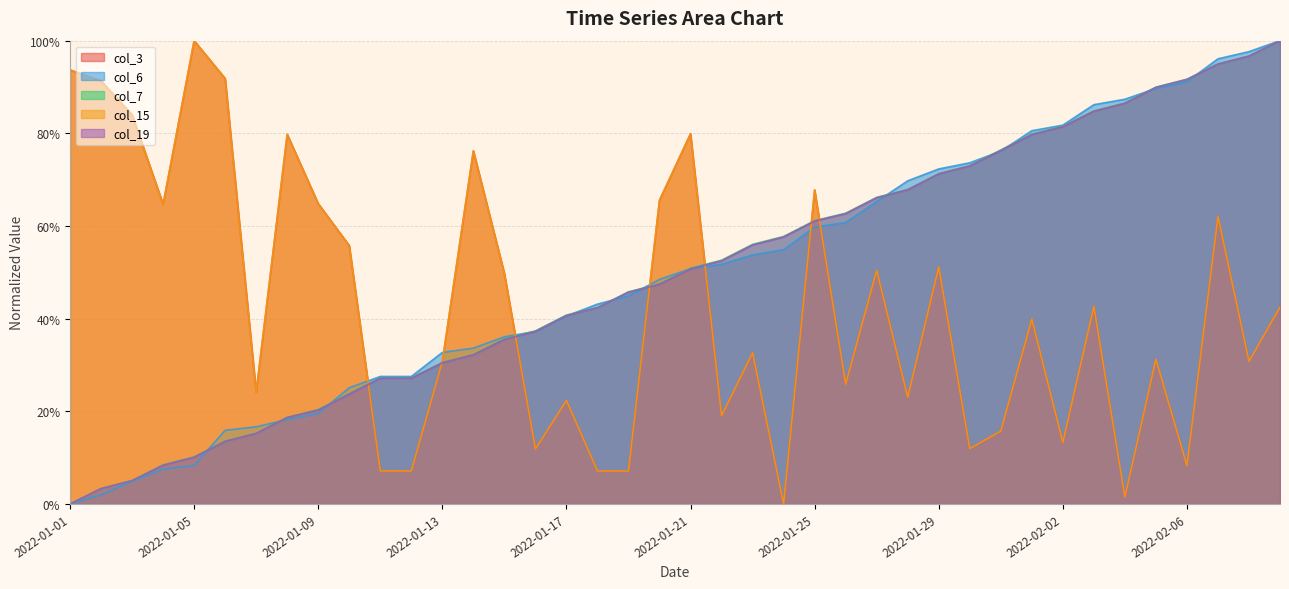

What are all the series names shown in the legend?

col_3, col_6, col_7, col_15, col_19